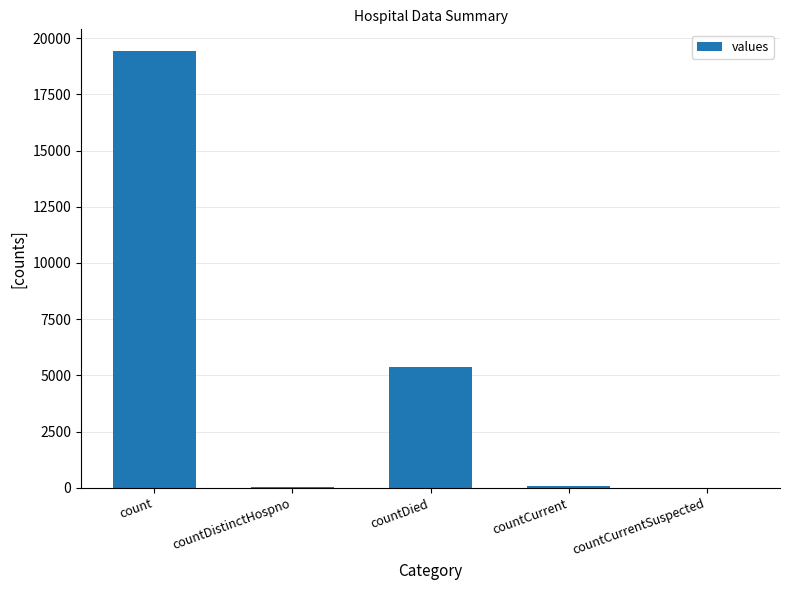

Are the bars horizontal?

No